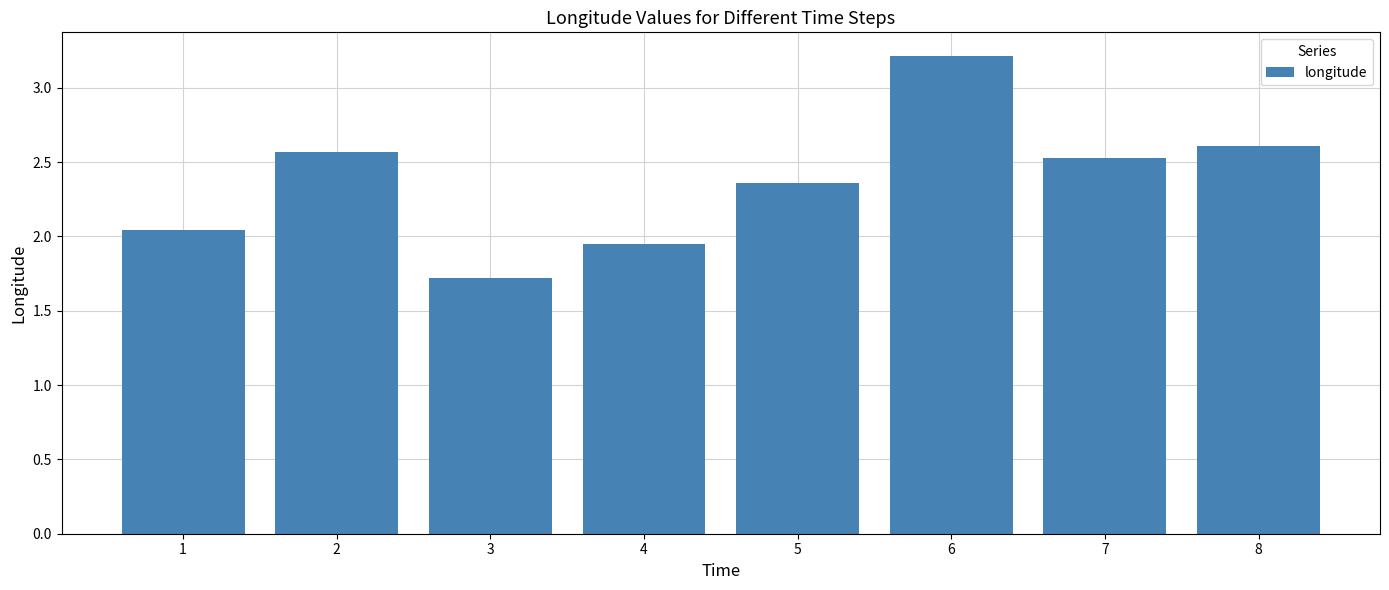

What is the difference between the values at 8 and 1?

0.6